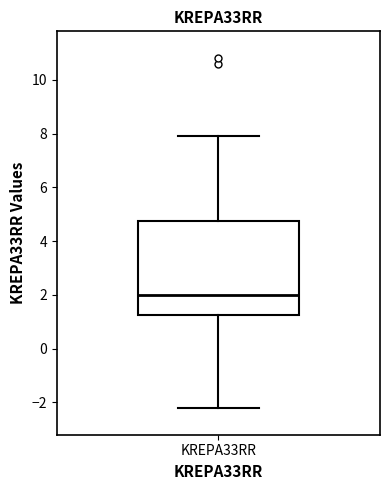

Read this box plot against the y-axis: the position of the median line, the range covered by the box, and the ends of both whiskers. The values are not printed on the chart, so give them approximately, as read against the axis.

median 2.0, box 1.2 to 4.8, whiskers -2.2 to 8.0